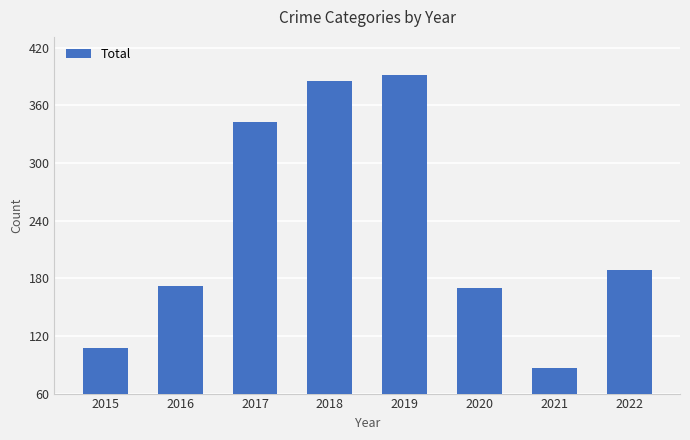

What is the change in value from 2016 to 2021?

-85